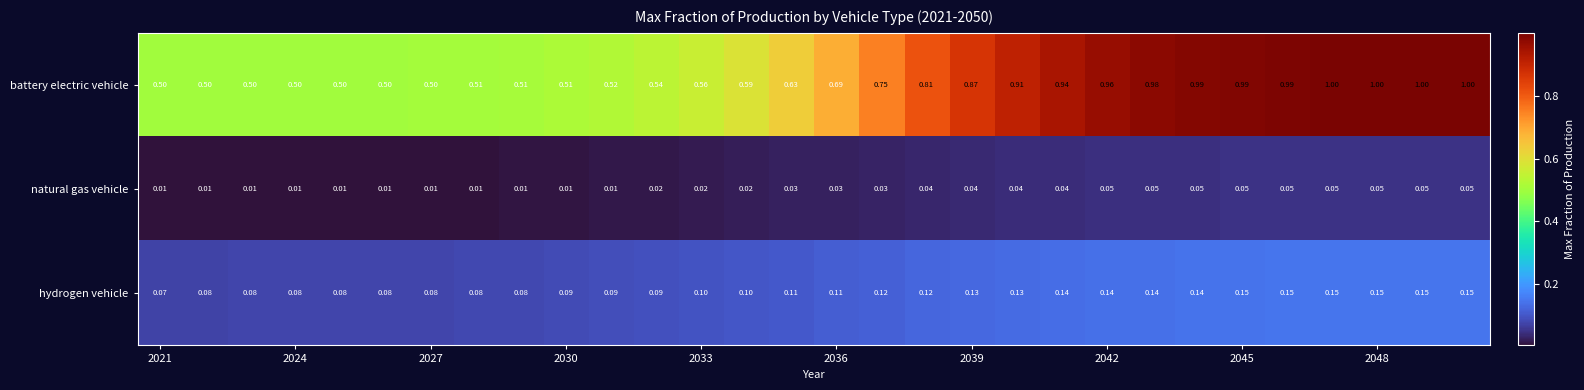

List the series in order of their peak value, lowest first.

natural gas vehicle, hydrogen vehicle, battery electric vehicle